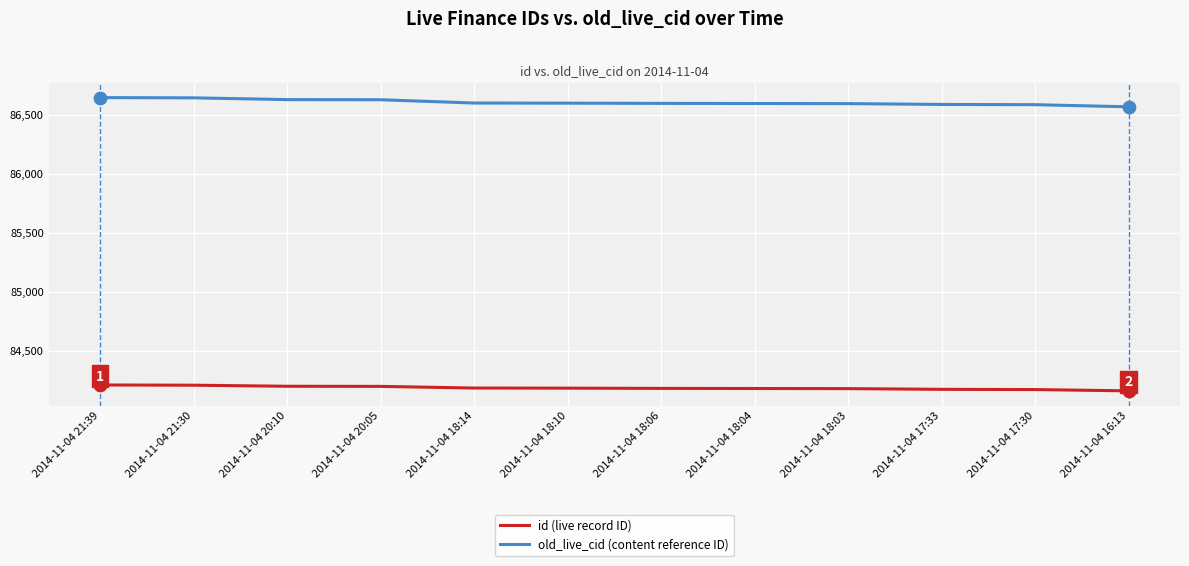

Which series has the largest total across all categories?

old_live_cid (content reference ID)